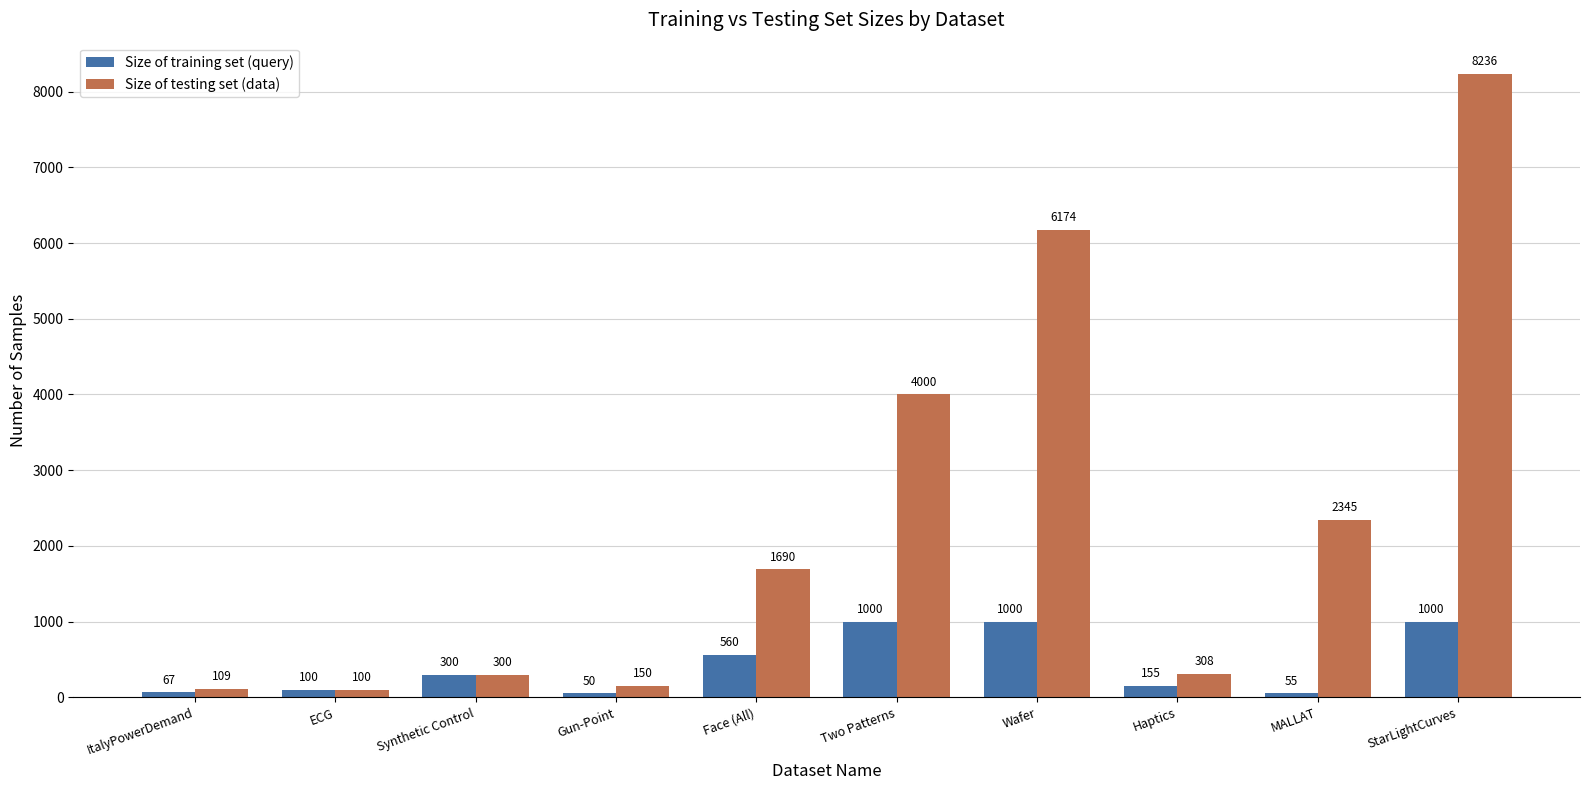

Is it true that Size of training set (query) equals 100 at ECG?

True